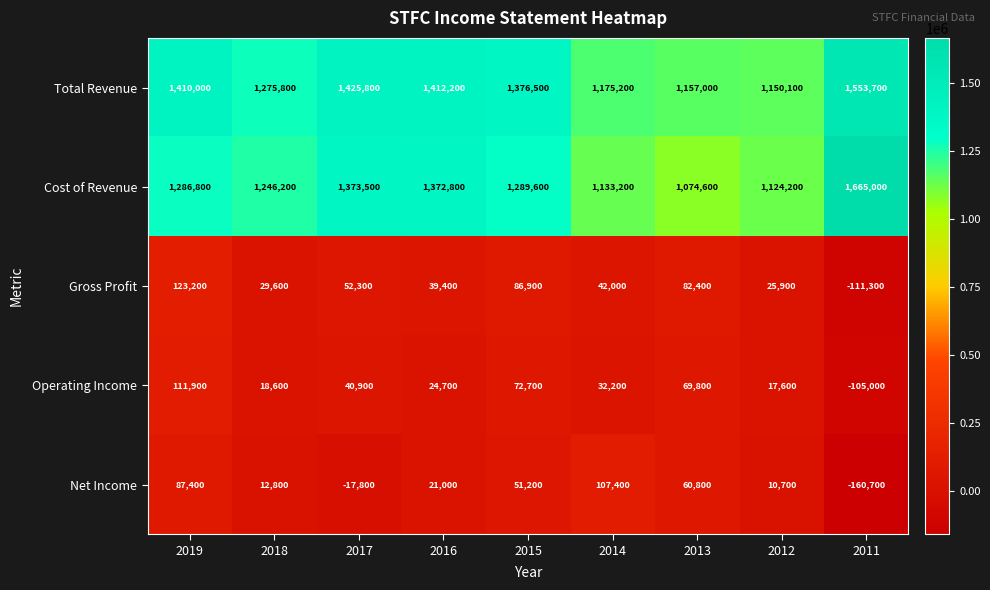

At which label does Gross Profit reach its peak?

2019